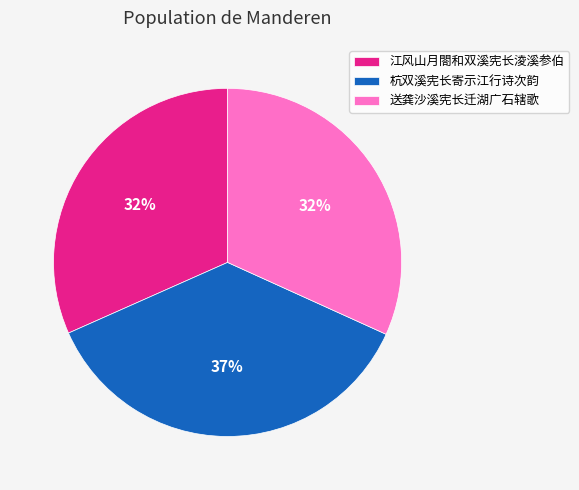

Approximately how many times larger is the value at 送龚沙溪宪长迁湖广石辖歌 compared to 江风山月閤和双溪宪长淩溪参伯?

1.0